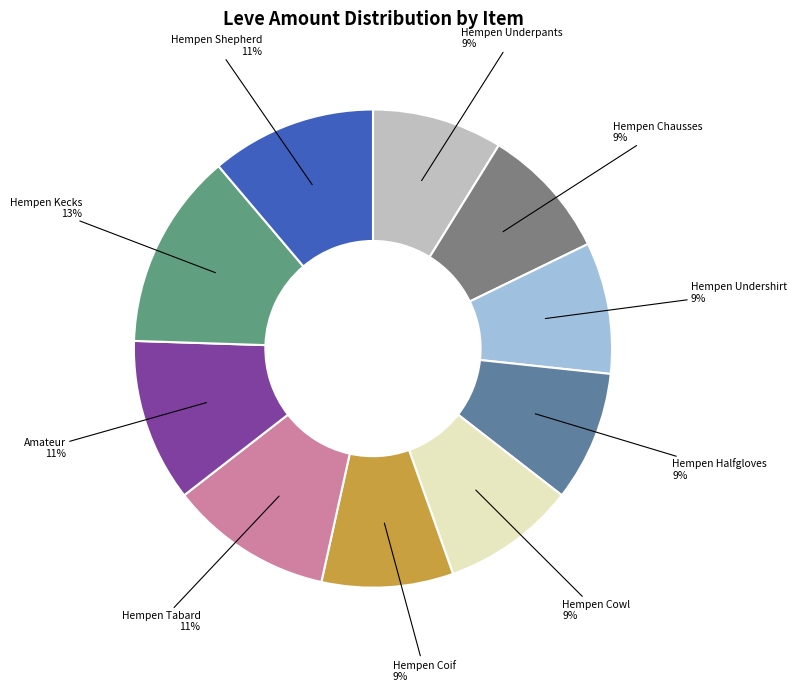

Count the number of slices in the pie.

10